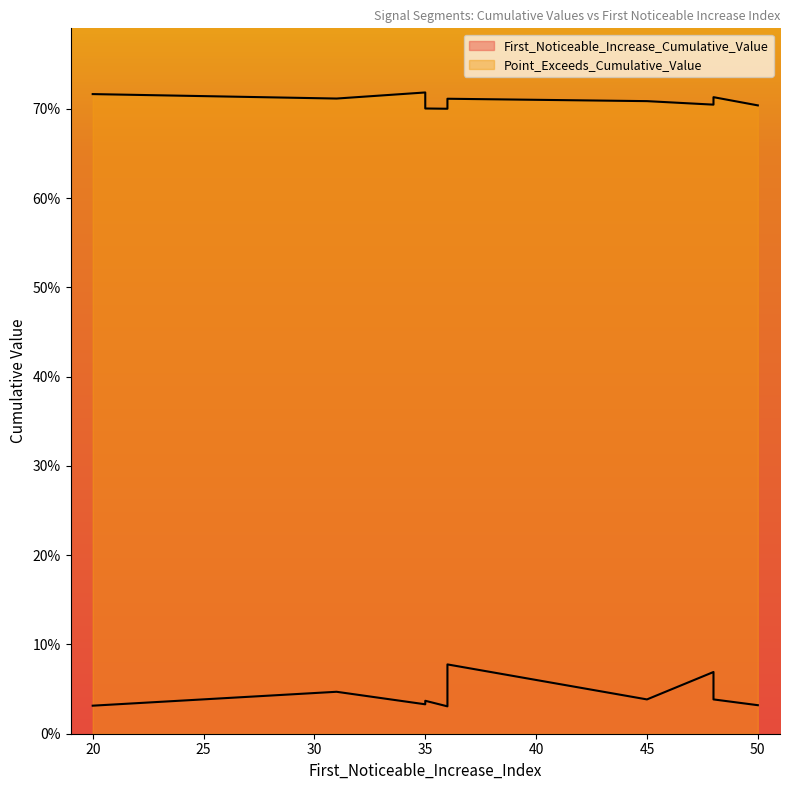

Is it true that Point_Exceeds_Cumulative_Value equals 0.7 at 50?

True